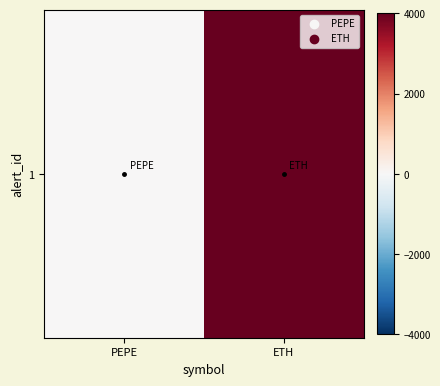

Reading left to right, transcribe all the data shown in this chart.

0.1	4000.0